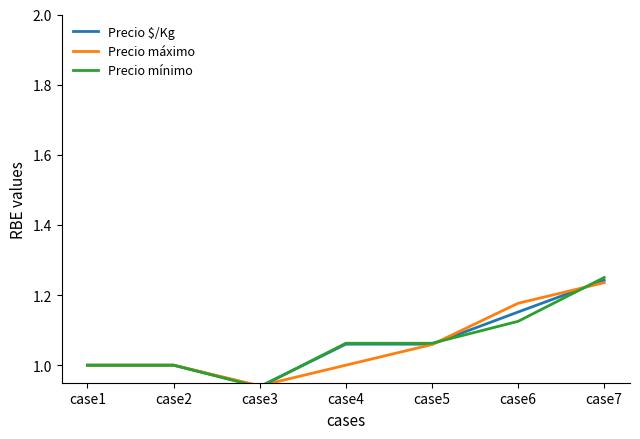

True or false: Precio $/Kg has a value of 0.6 at case3.

False